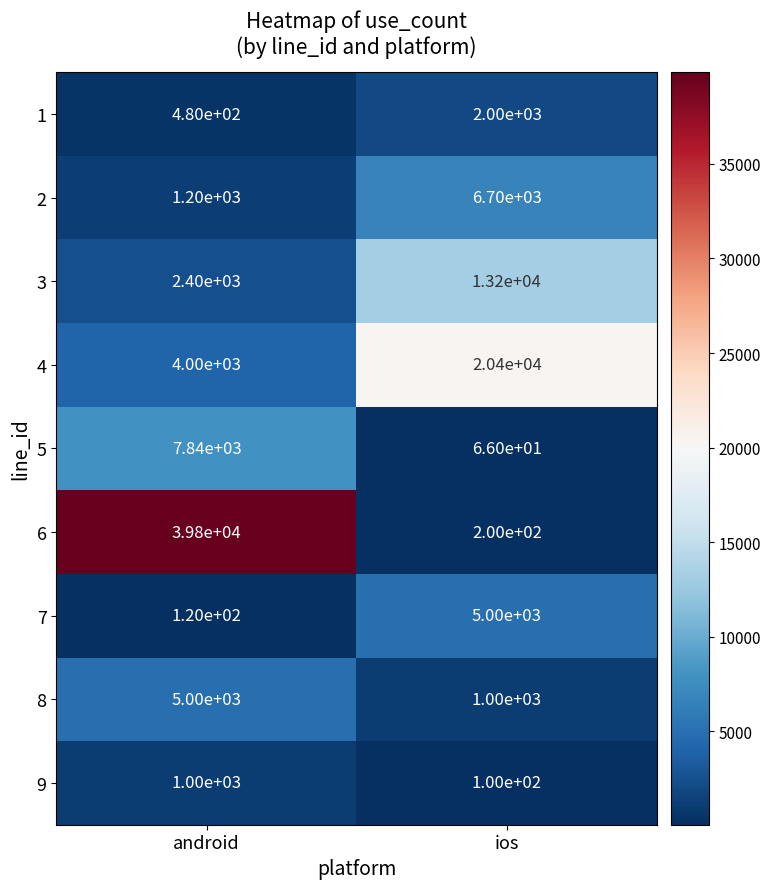

Rank the series at android from lowest to highest value.

7, 1, 9, 2, 3, 4, 8, 5, 6